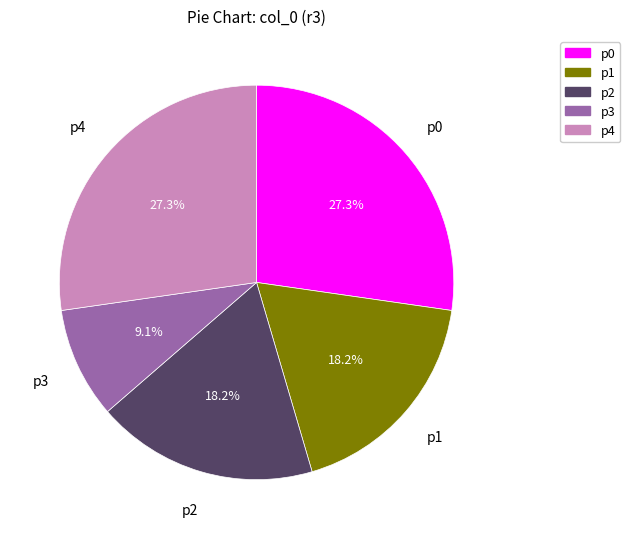

Does any single category account for the majority?

No